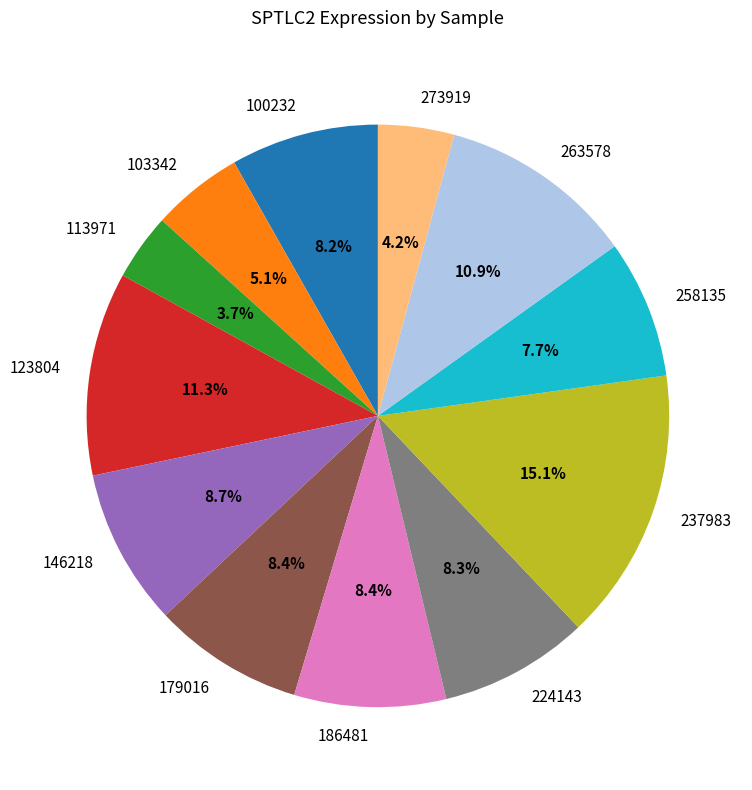

Is the sum of 123804 and 179016 greater than half?

No